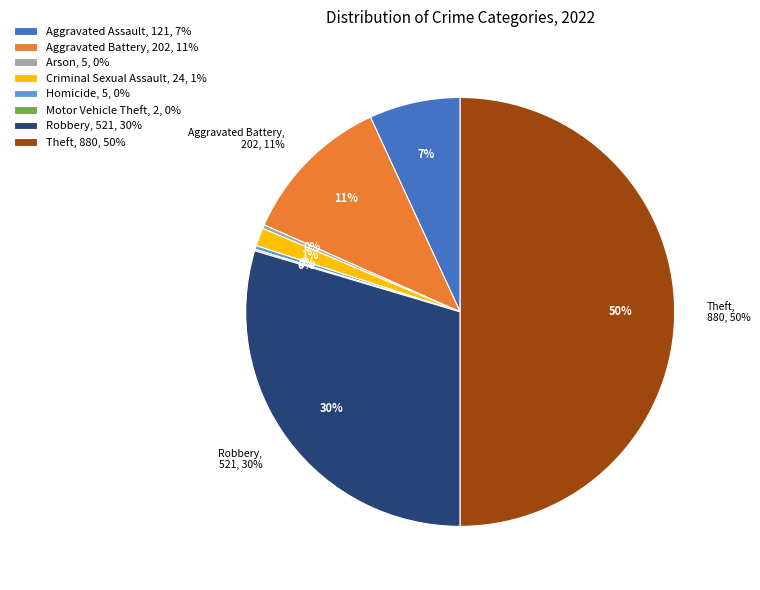

How many segments does this pie chart have?

8